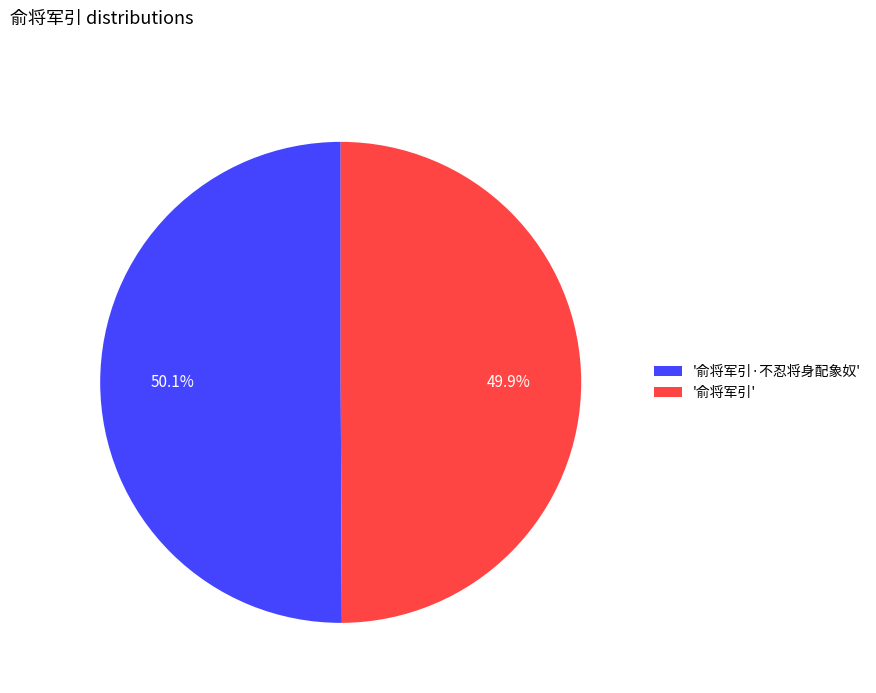

What is the ratio of the value at '俞将军引·不忍将身配象奴' to the value at '俞将军引'?

1.0